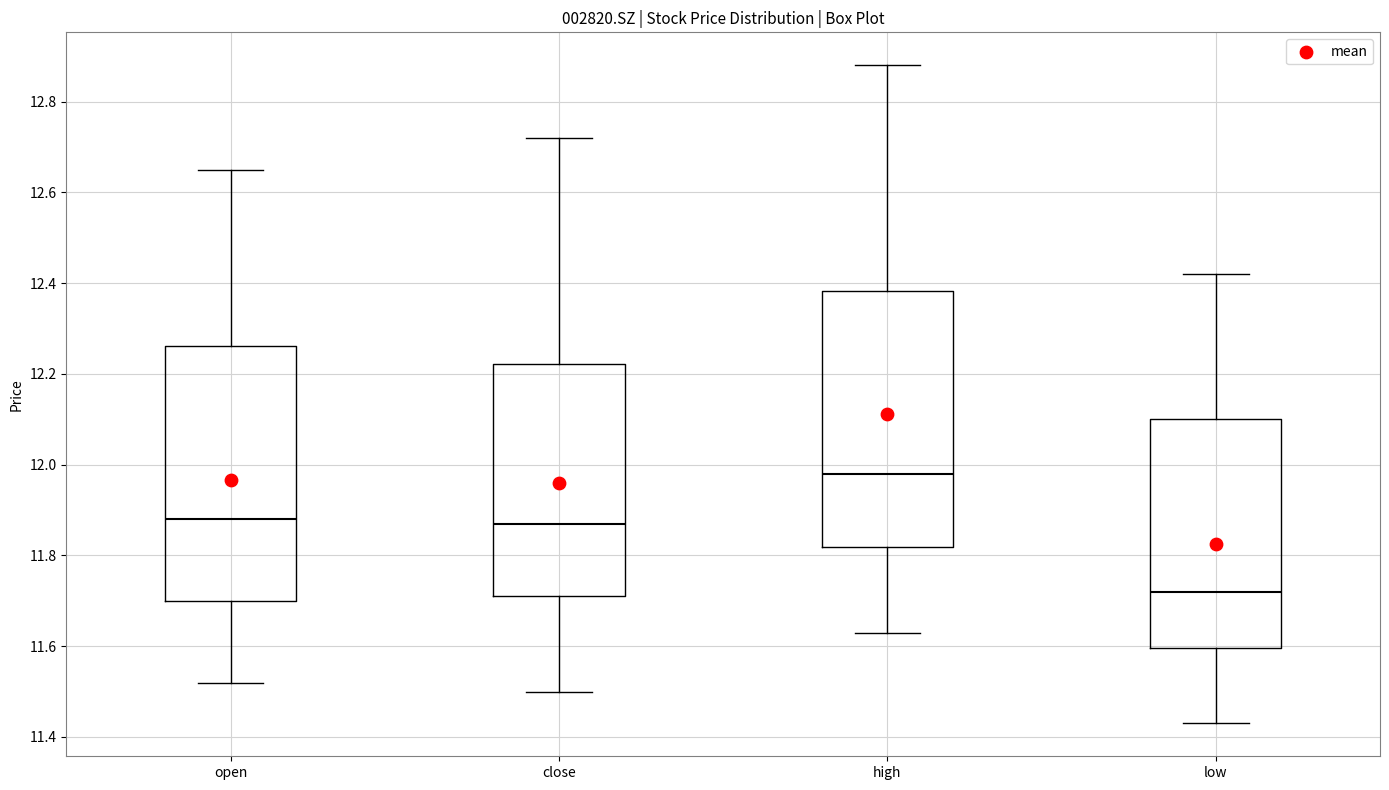

Which box has the highest median line?

high